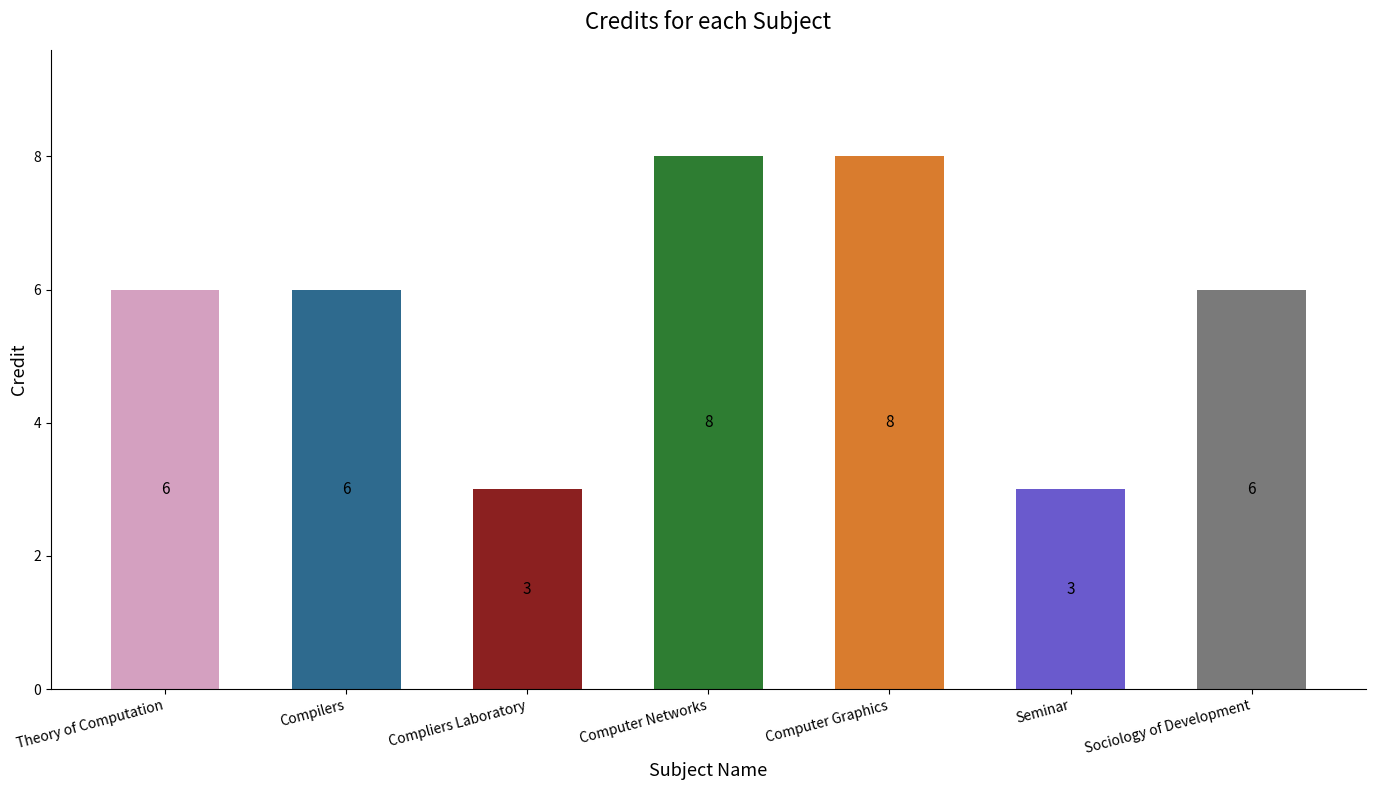

What is the sum of all values?

40